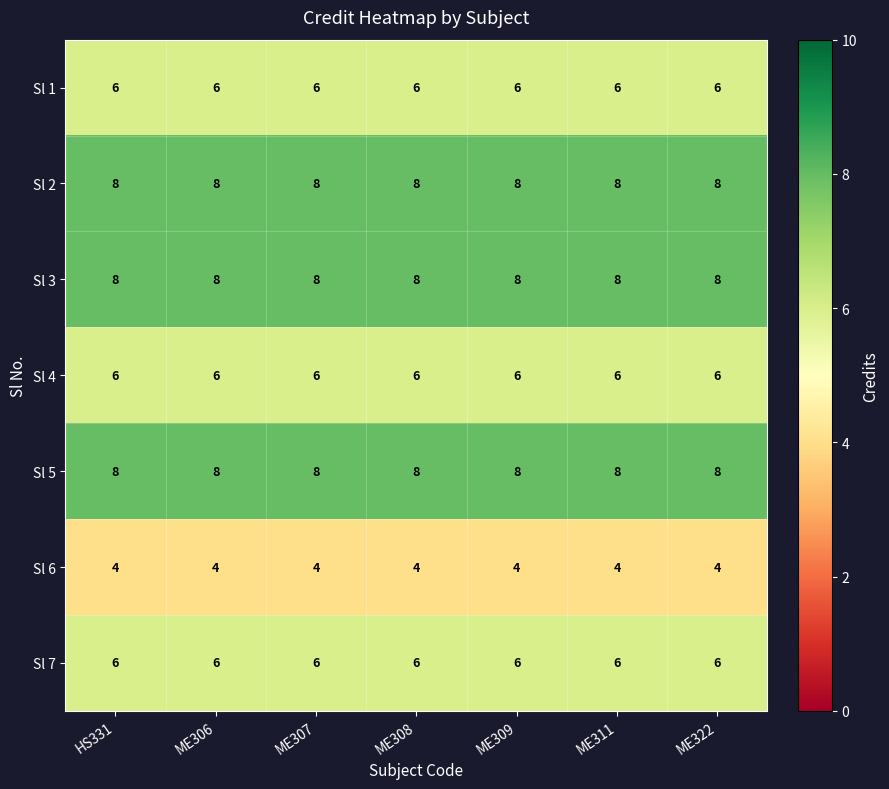

What is the sum of the Sl 6 values at ME306 and ME322?

8